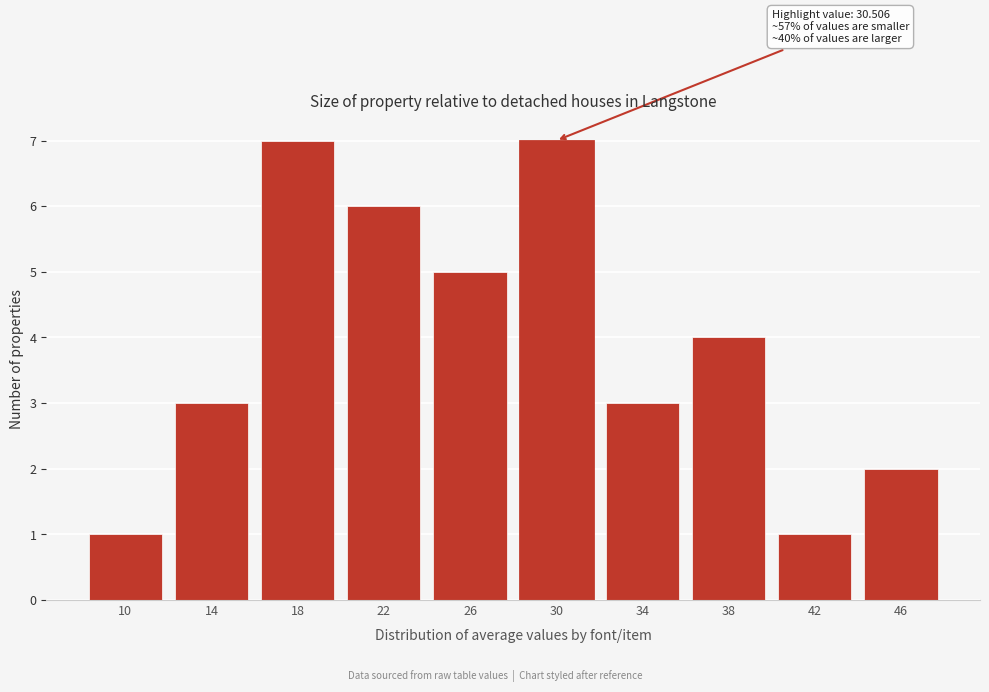

Reading right to left, extract all data points from this chart.

2	1	4	3	7	5	6	7	3	1